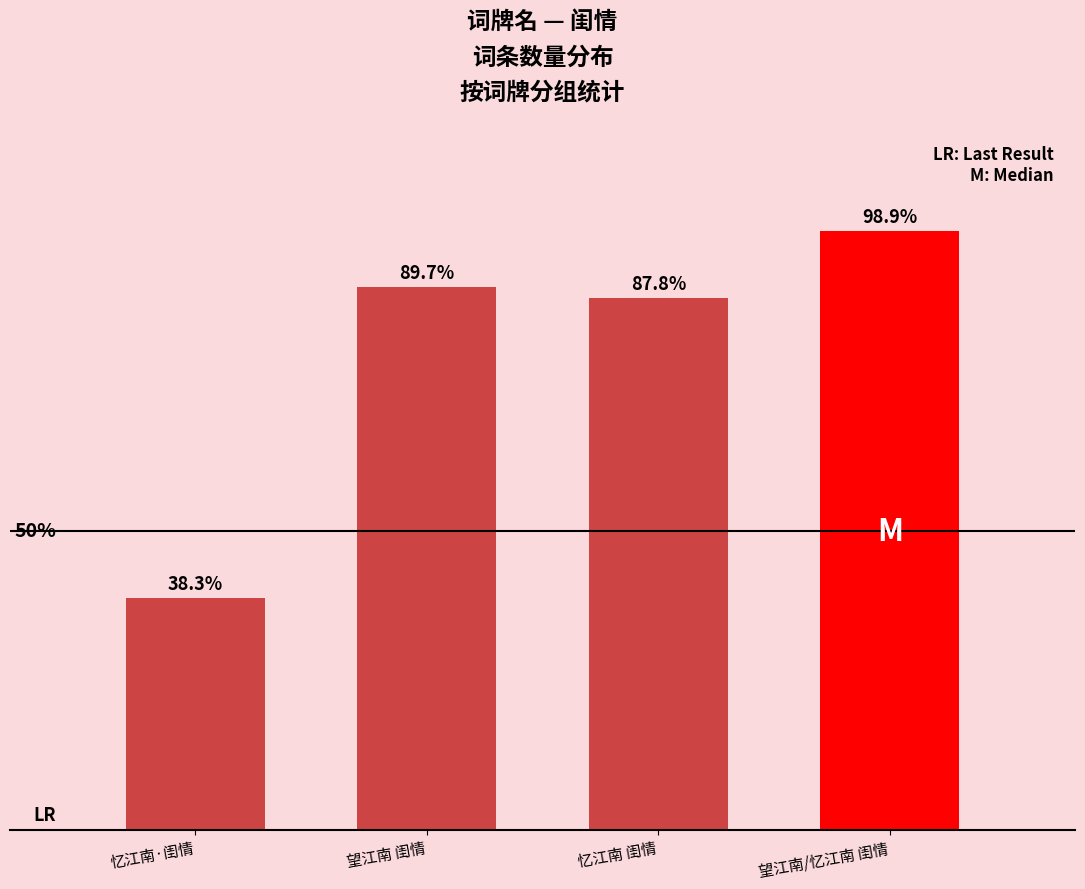

What is the ratio of the value at 望江南 闺情 to the value at 望江南/忆江南 闺情?

0.9